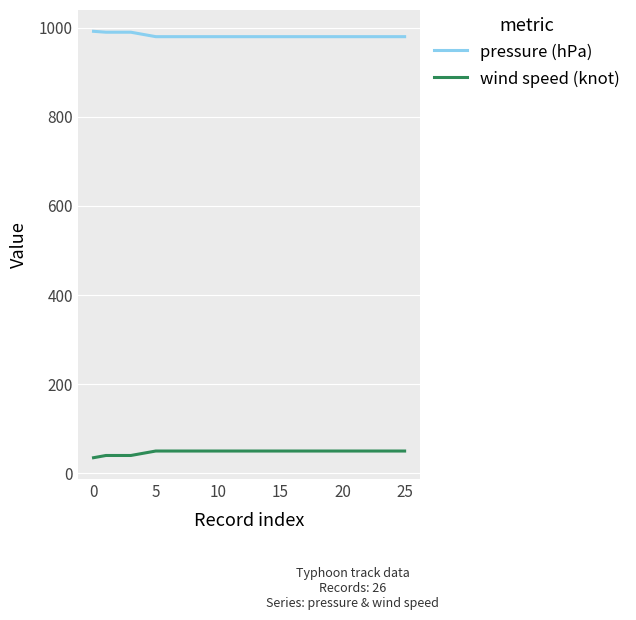

Which series has the largest total across all categories?

pressure (hPa)